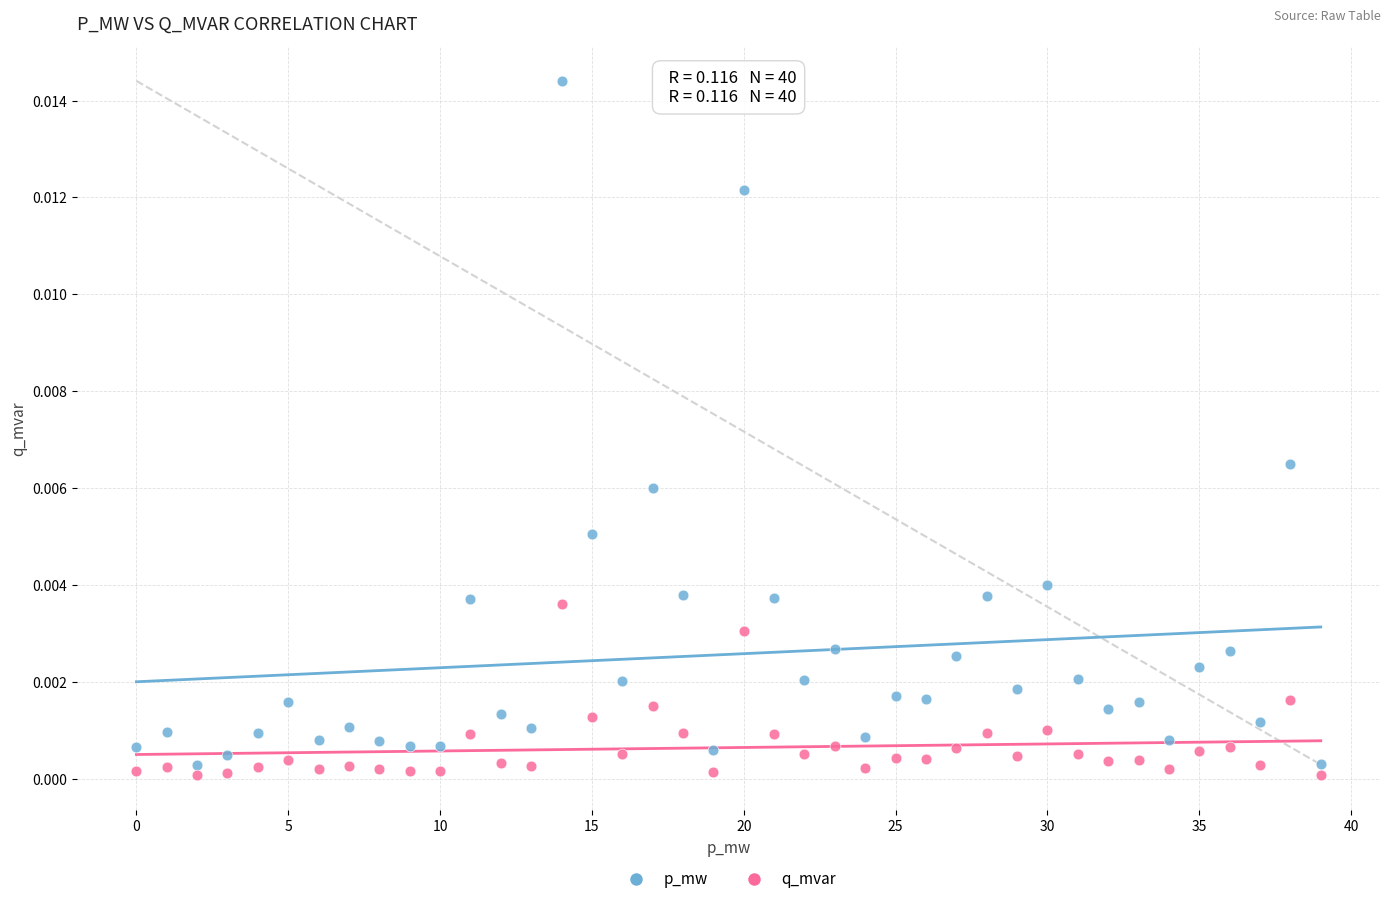

Which series has the widest spread of Y values?

p_mw